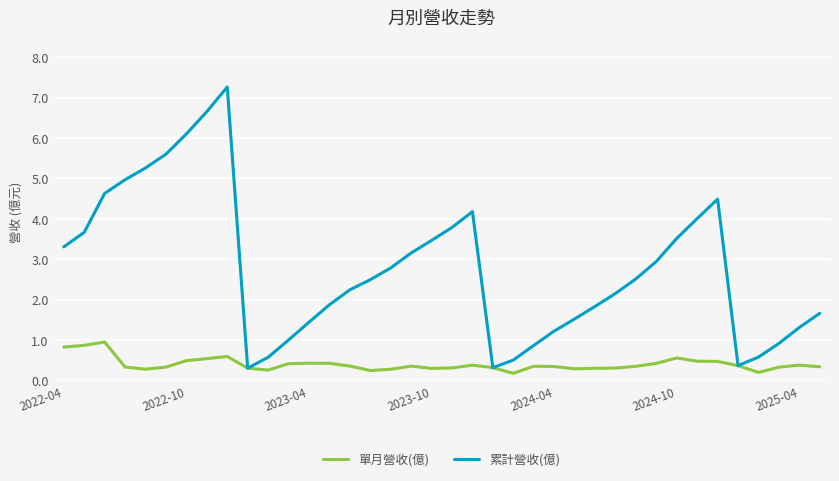

Rank the series by their maximum value, from highest to lowest.

累計營收(億), 單月營收(億)